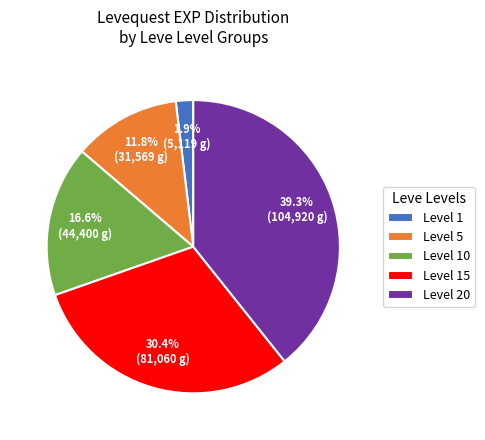

Between Level 15 and Level 5, which is larger?

Level 15